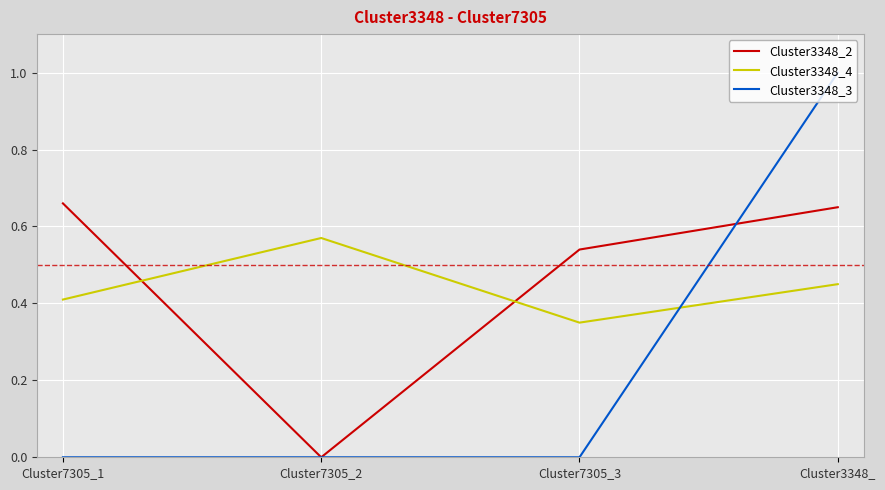

What is the total value across all series at Cluster3348_?

2.1